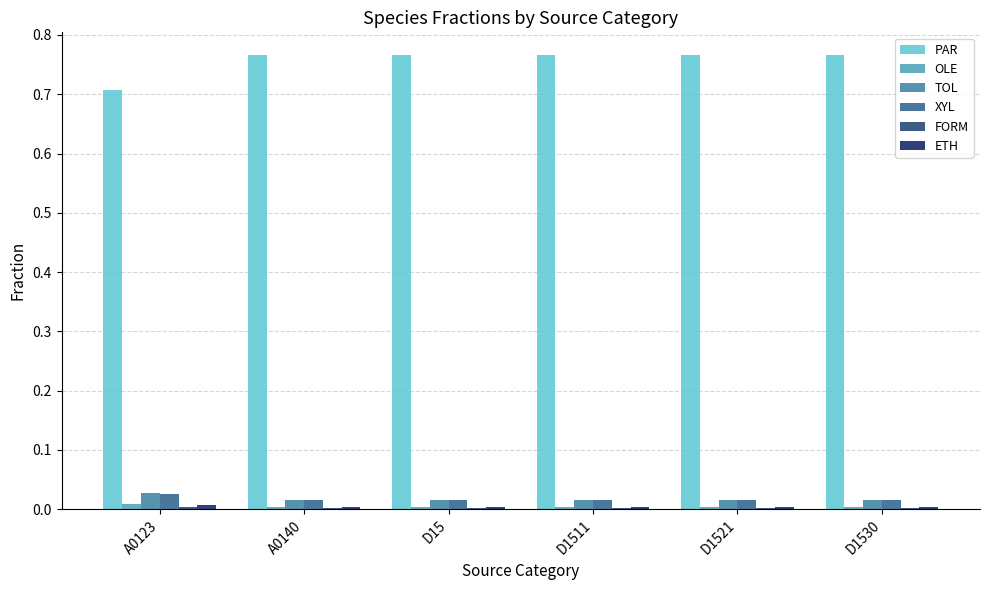

The FORM series shows 0.0 at D1511. True or false?

False